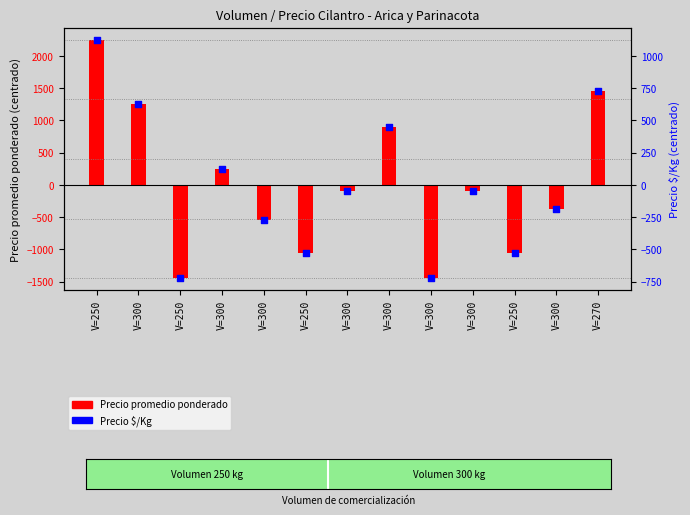

Which series contains the lowest Y value?

Precio promedio ponderado